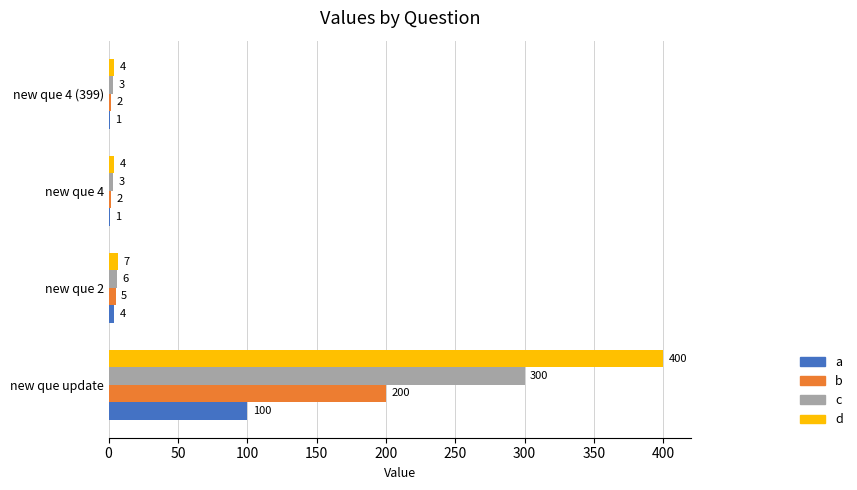

At which category is the sum across all series the highest?

new que update